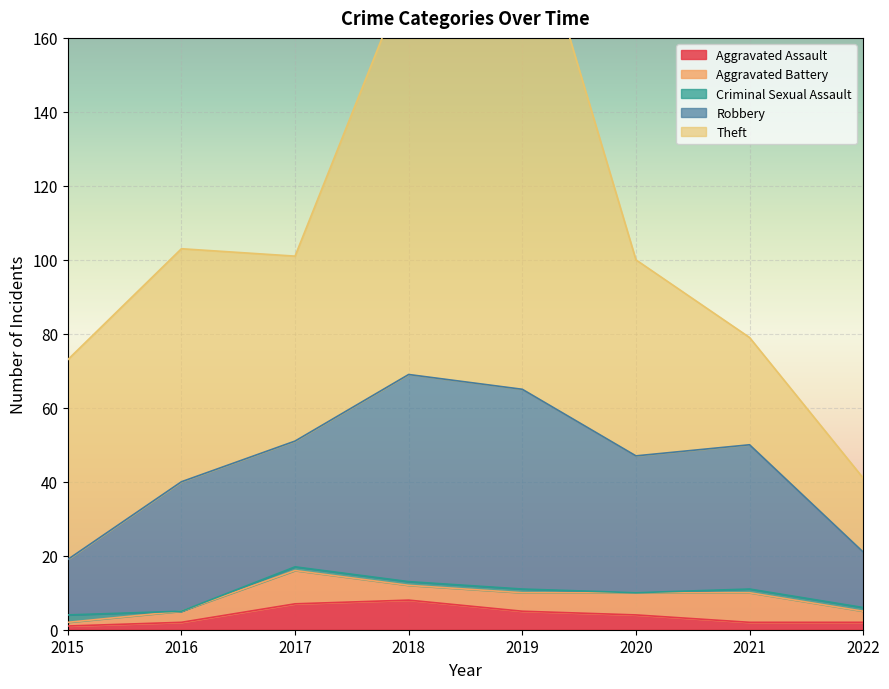

How many interior local peaks does the Aggravated Assault series have?

1